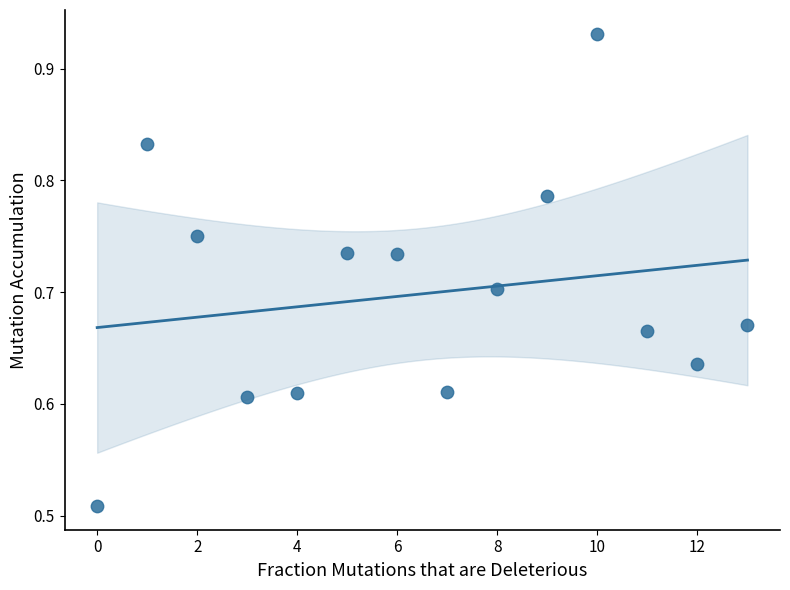

What is the range of Y values (max minus min)?

0.4